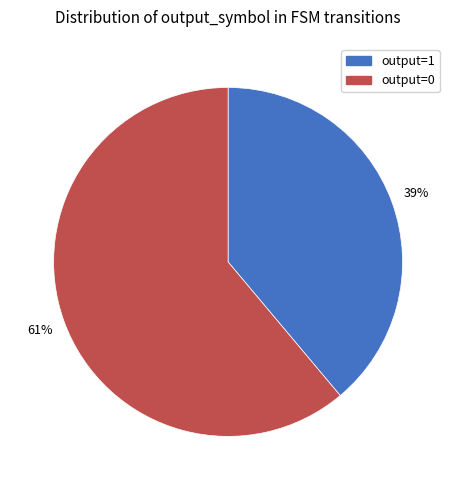

Rank the categories by value from lowest to highest.

output=1, output=0